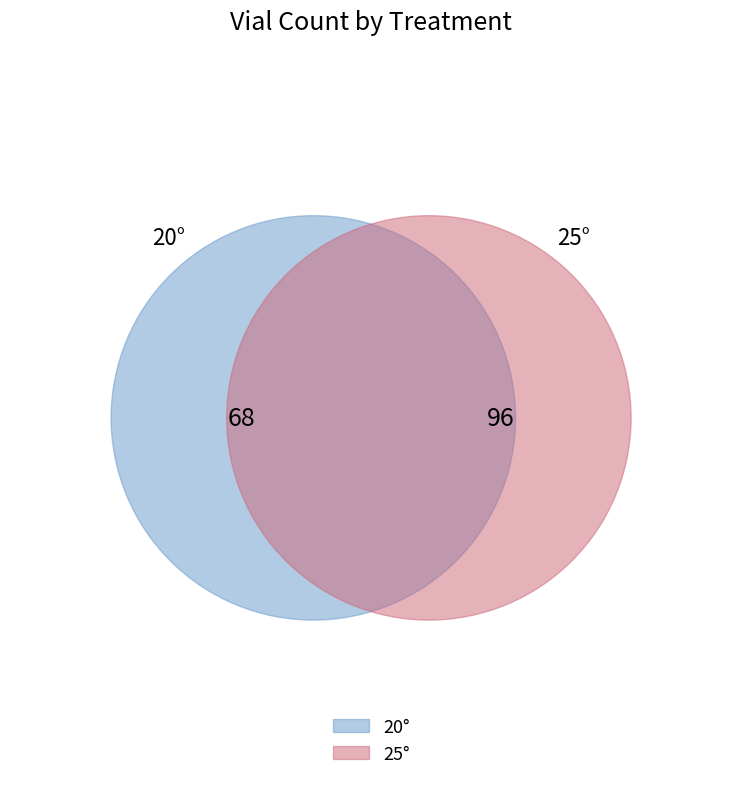

Between 25° and 20°, which is larger?

25°